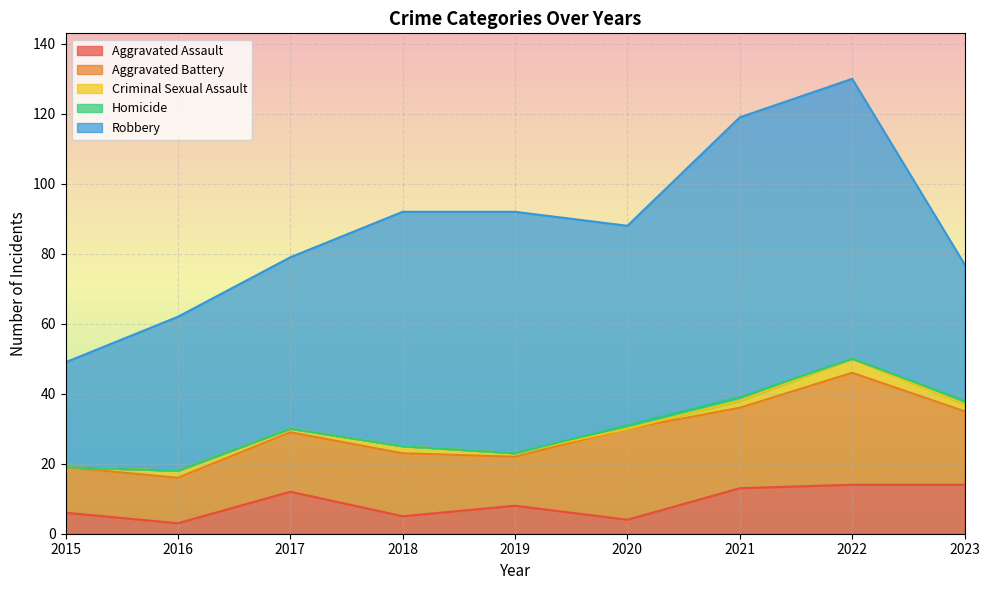

How many lines are shown in the chart?

5